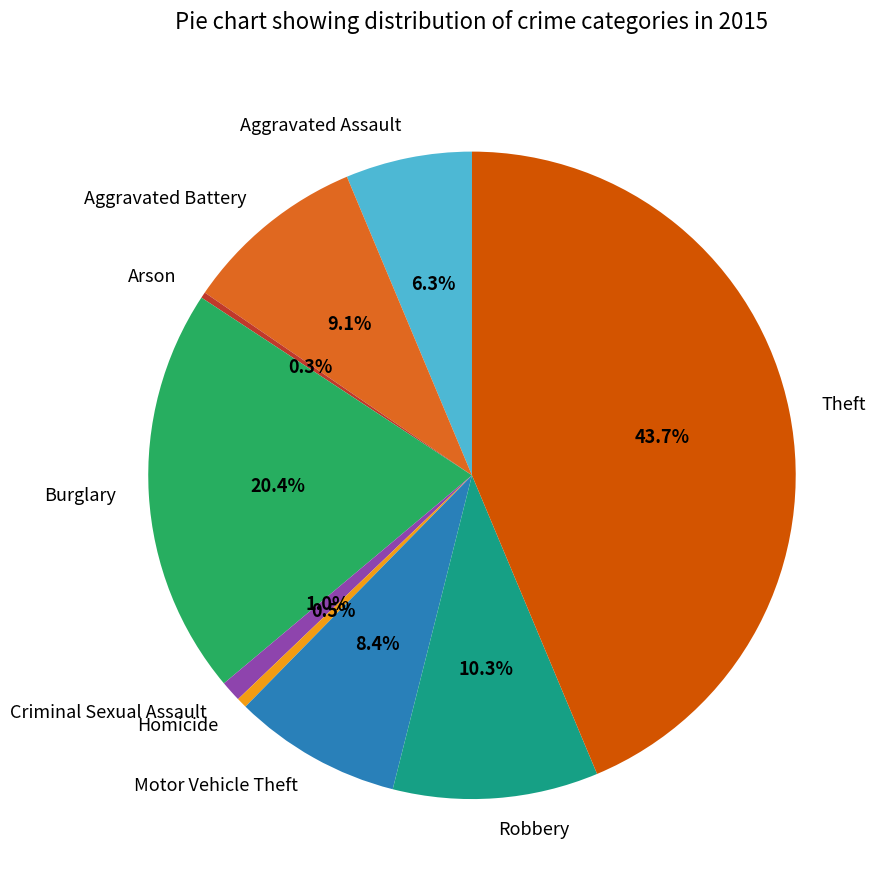

The Aggravated Assault slice represents 1% of the pie. True or false?

False